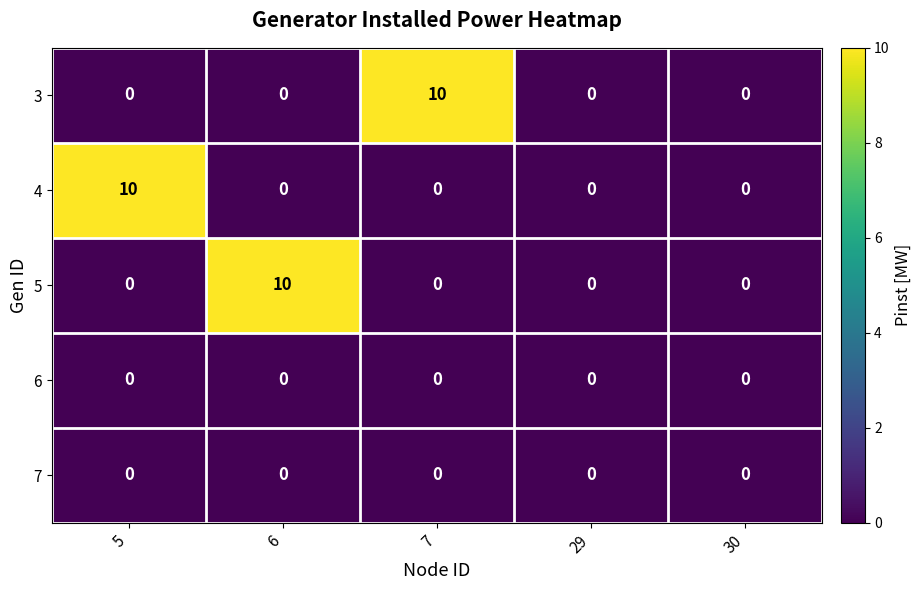

What is the greatest value displayed?

10